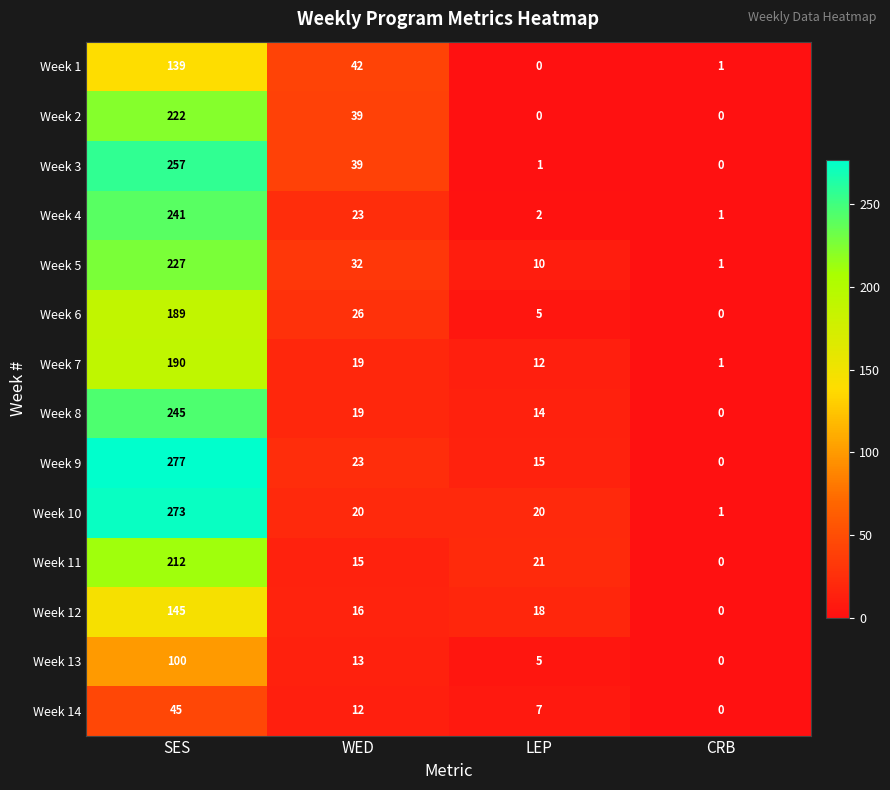

Rank the categories by Week 7 value from lowest to highest.

CRB, LEP, WED, SES